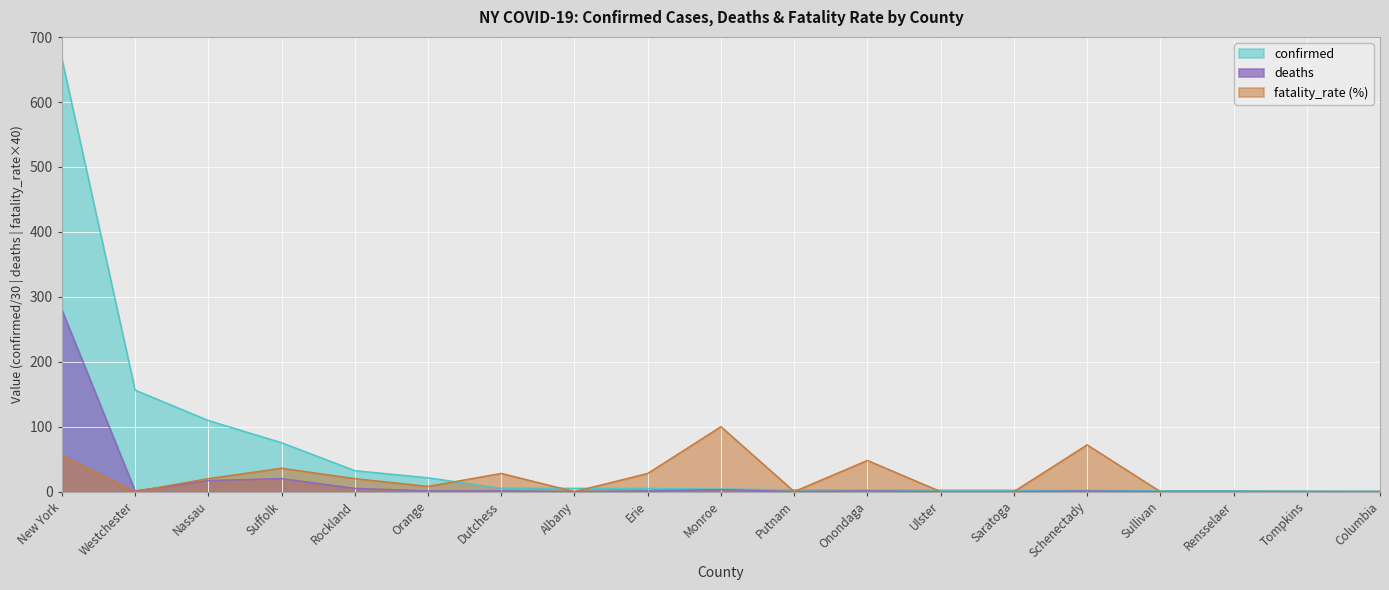

What is the sum of the confirmed values at Rockland and Tompkins?

33.0